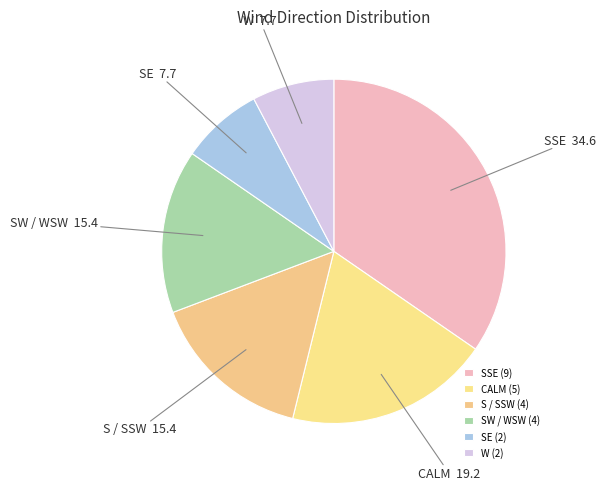

Is there a majority slice in this chart?

No